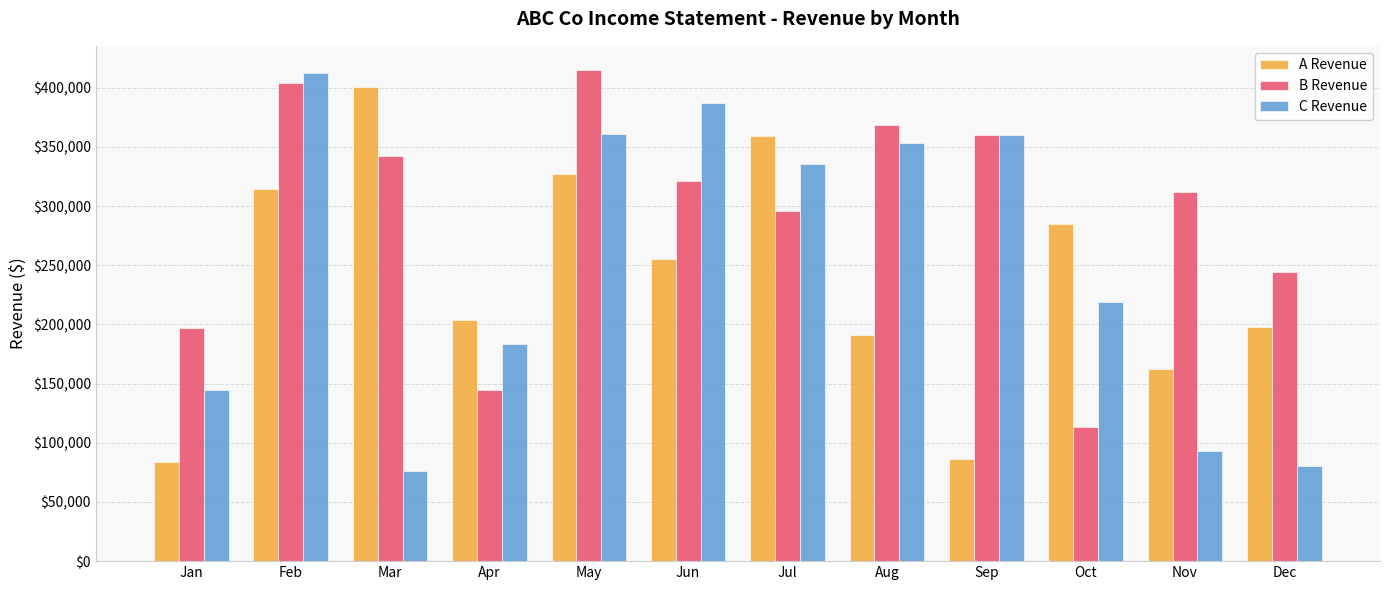

Which series has the largest total across all categories?

B Revenue